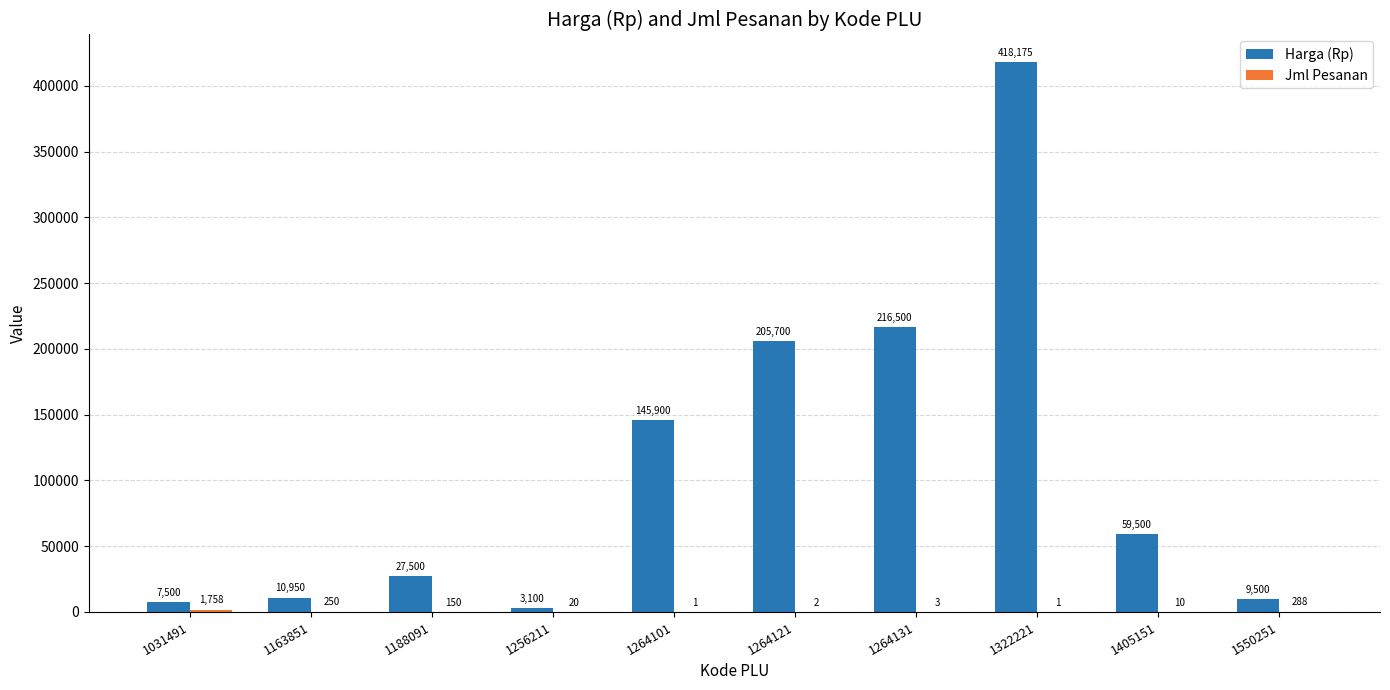

The Harga (Rp) series shows 191379 at 1264101. True or false?

False